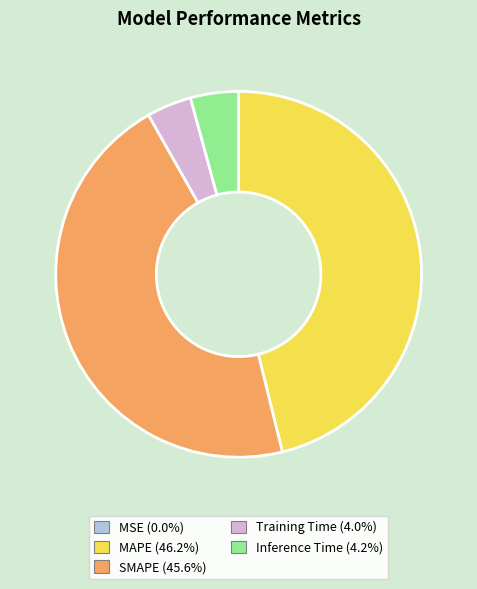

The MAPE slice represents 46% of the pie. True or false?

True